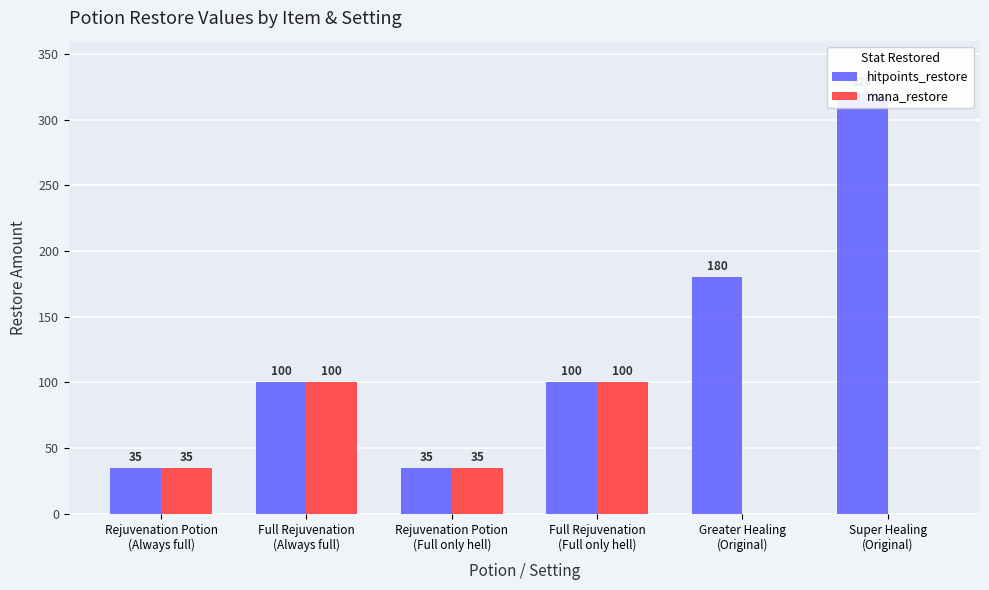

Reading left to right, what are all the values shown in this chart?

hitpoints_restore: Rejuvenation Potion
(Always full)=35	Full Rejuvenation
(Always full)=100	Rejuvenation Potion
(Full only hell)=35	Full Rejuvenation
(Full only hell)=100	Greater Healing
(Original)=180	Super Healing
(Original)=320
mana_restore: Rejuvenation Potion
(Always full)=35	Full Rejuvenation
(Always full)=100	Rejuvenation Potion
(Full only hell)=35	Full Rejuvenation
(Full only hell)=100	Greater Healing
(Original)=0	Super Healing
(Original)=0